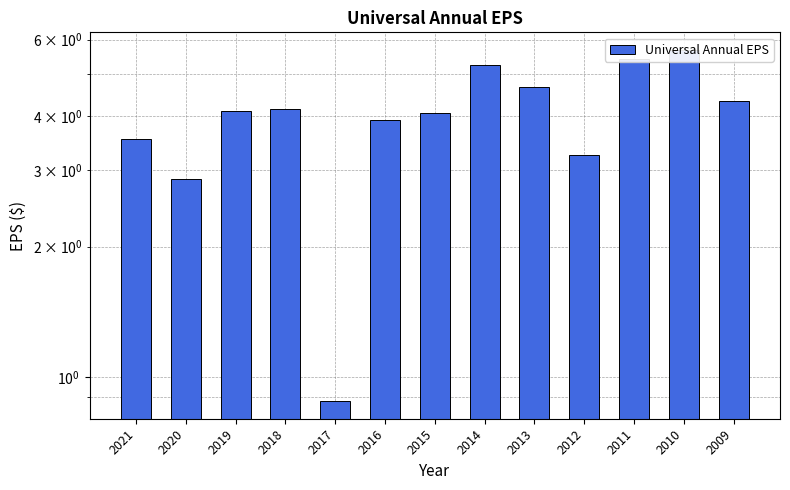

Approximately how many times larger is the value at 2013 compared to 2018?

1.1